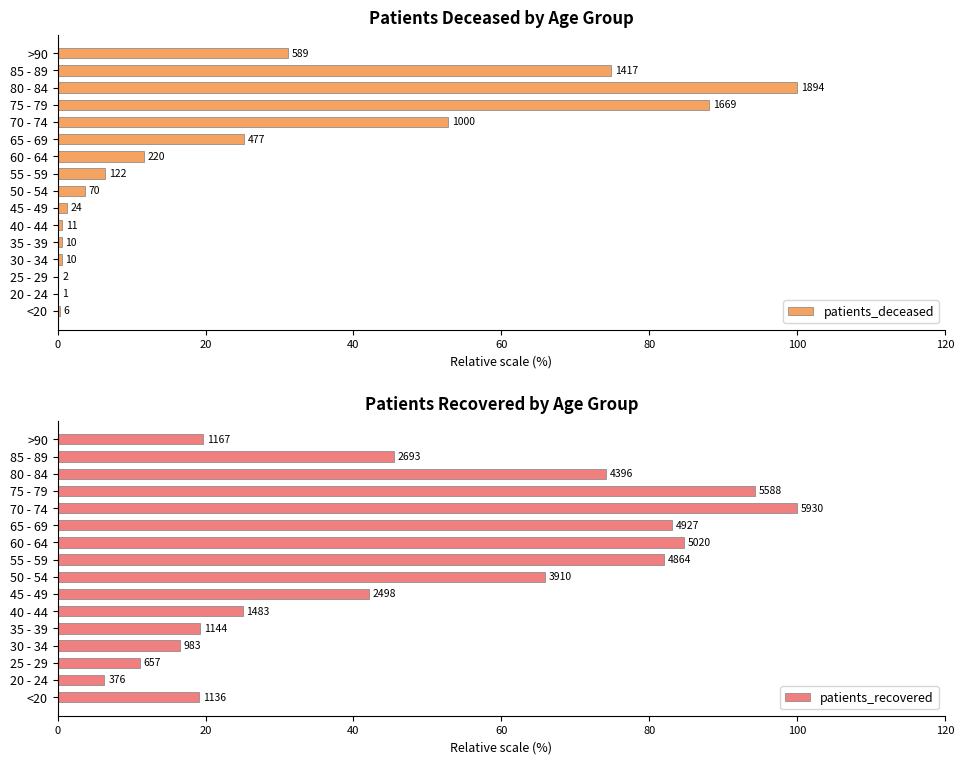

What is the value of the patients_deceased bar at the 6th from the left?

0.6